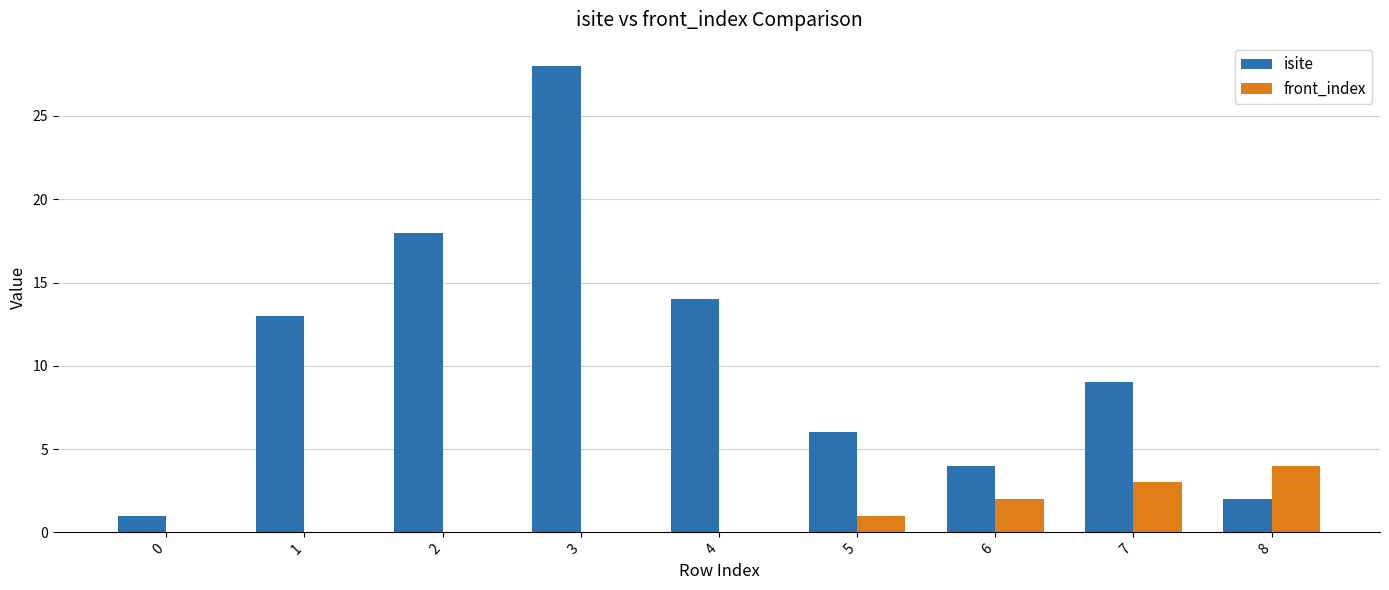

Between 1 and 8, which series saw the biggest shift?

isite